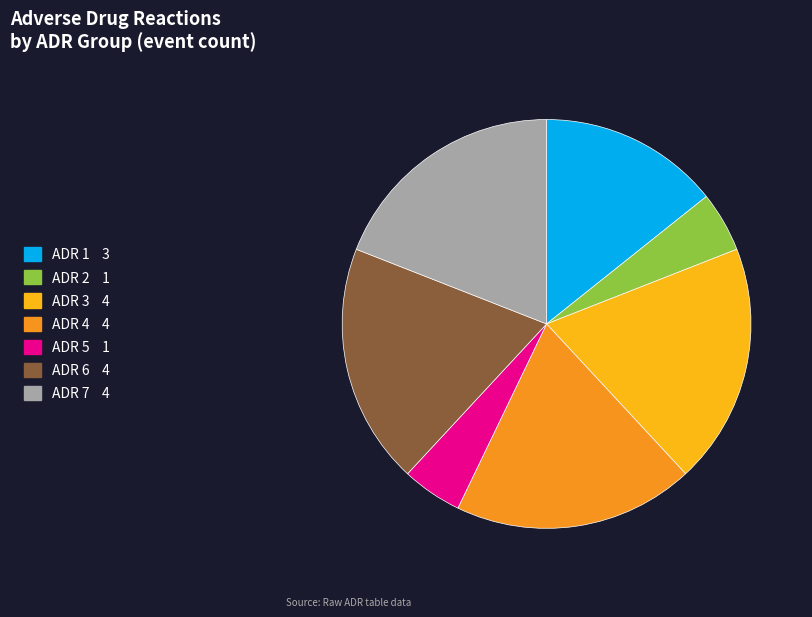

How many segments does this pie chart have?

7